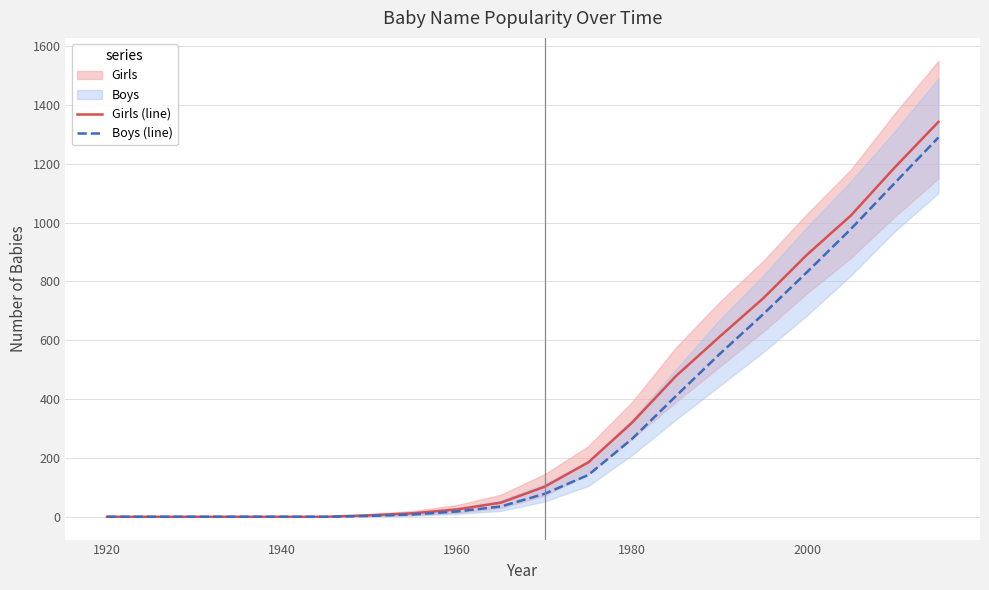

Reading left to right, transcribe all the data shown in this chart.

Girls (line): 0	0	0	0	0	0	5	12	25	48	102	185	320	478	612	743	891	1024	1187	1342
Boys (line): 0	0	0	0	0	0	3	8	18	35	78	142	265	410	553	689	832	978	1134	1289